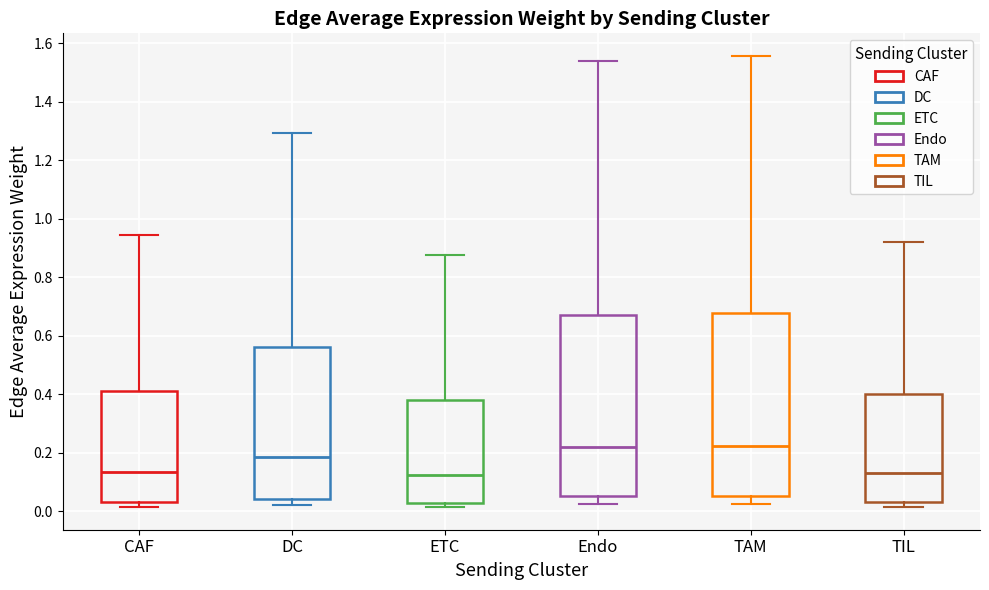

Reading left to right, read every box against the y-axis: the position of its median line, the range the box covers, and the ends of its whiskers. The values are not printed on the chart, so give them approximately, as read against the axis.

CAF: median 0.14, box 0.04 to 0.42, whiskers 0.02 to 0.94
DC: median 0.18, box 0.04 to 0.56, whiskers 0.02 to 1.30
ETC: median 0.12, box 0.02 to 0.38, whiskers 0.02 (just below the box's lower edge) to 0.88
Endo: median 0.22, box 0.06 to 0.68, whiskers 0.02 to 1.54
TAM: median 0.22, box 0.06 to 0.68, whiskers 0.02 to 1.56
TIL: median 0.14, box 0.04 to 0.40, whiskers 0.02 to 0.92